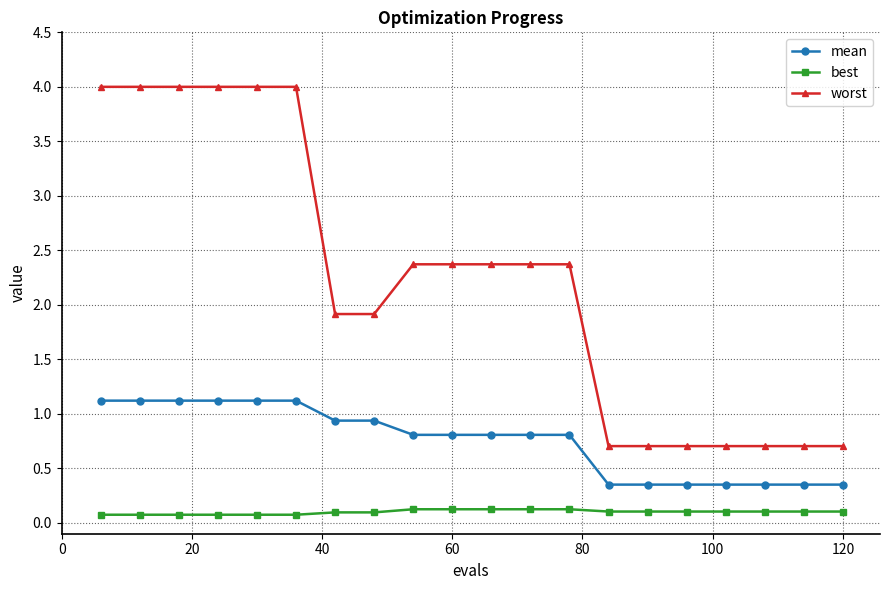

True or false: worst and best cross at least once.

False